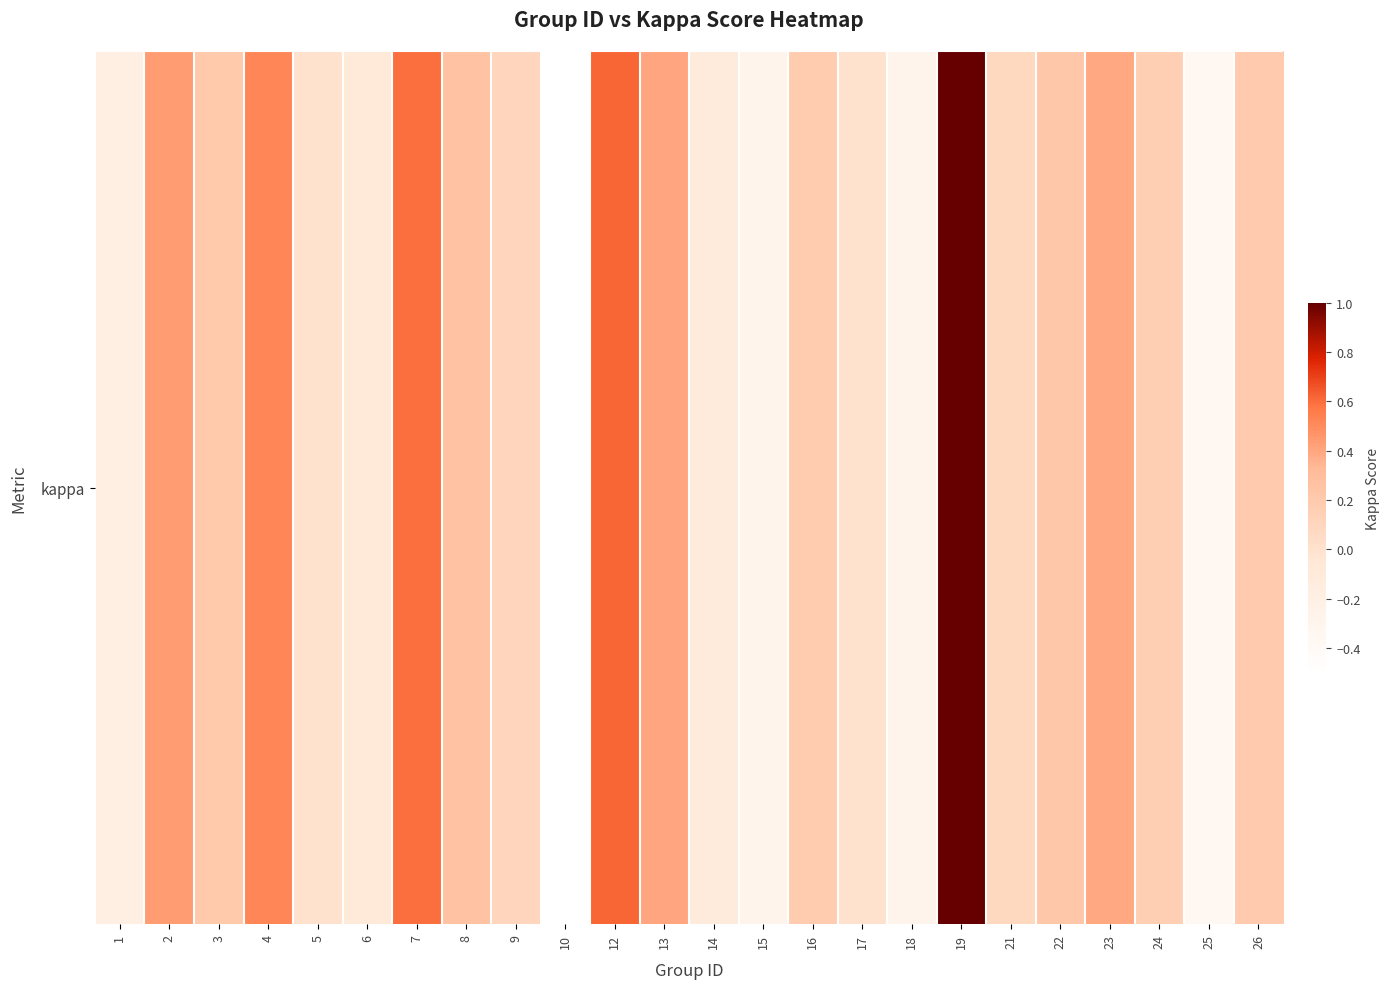

The chart shows a value of 0.2 at 22. True or false?

True